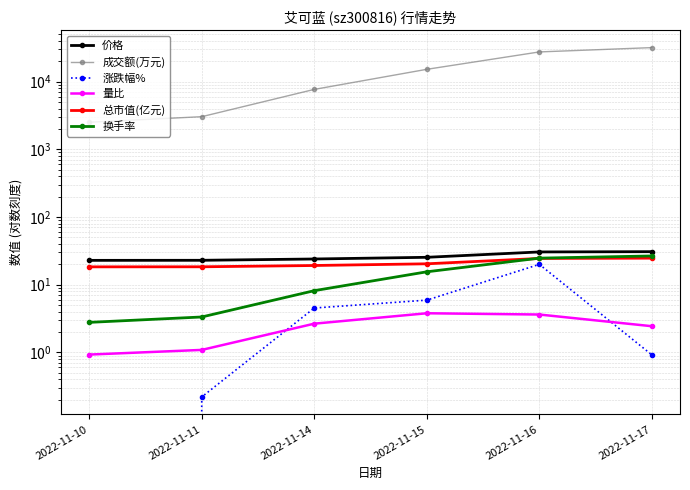

True or false: 换手率 and 成交额(万元) cross at least once.

False